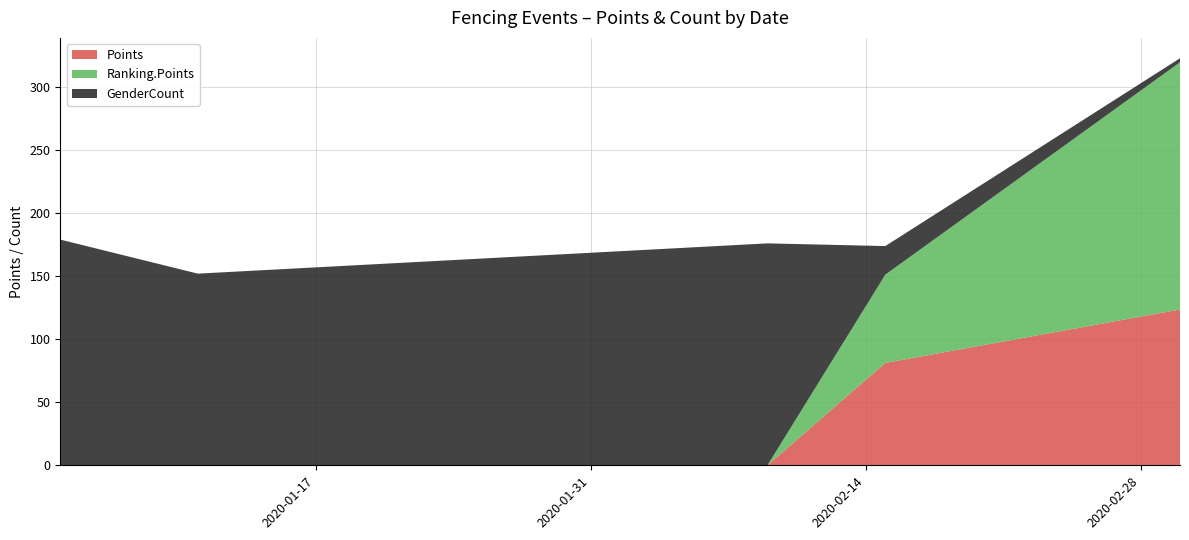

What is the maximum value for Points?

123.6